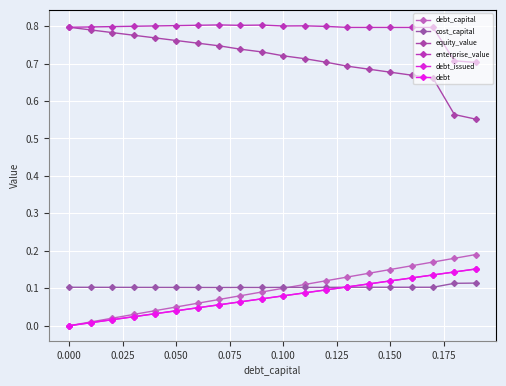

What is the lowest value of the enterprise_value series?

0.7